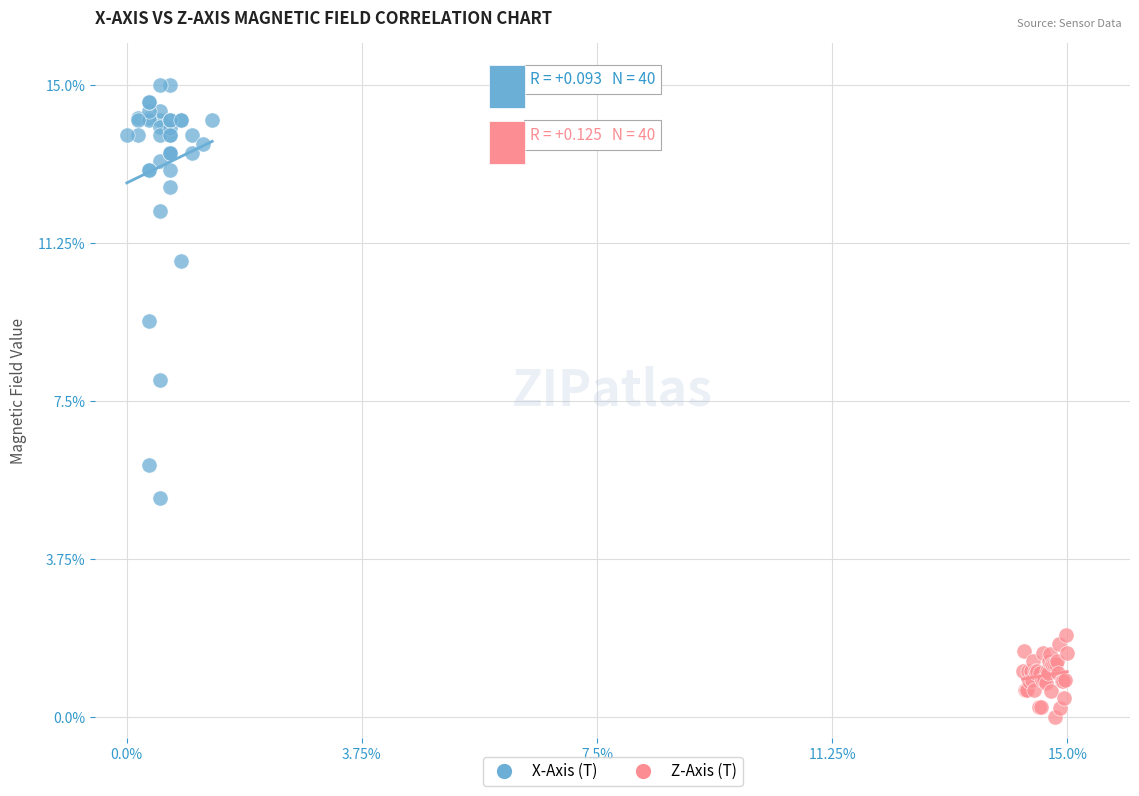

Which series contains the highest Y value?

X-Axis (T)